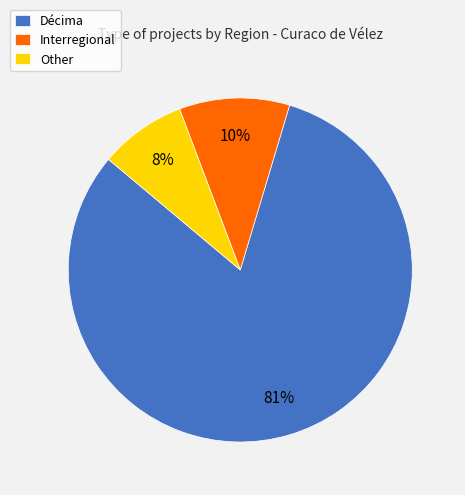

Which slice is the smallest?

Other